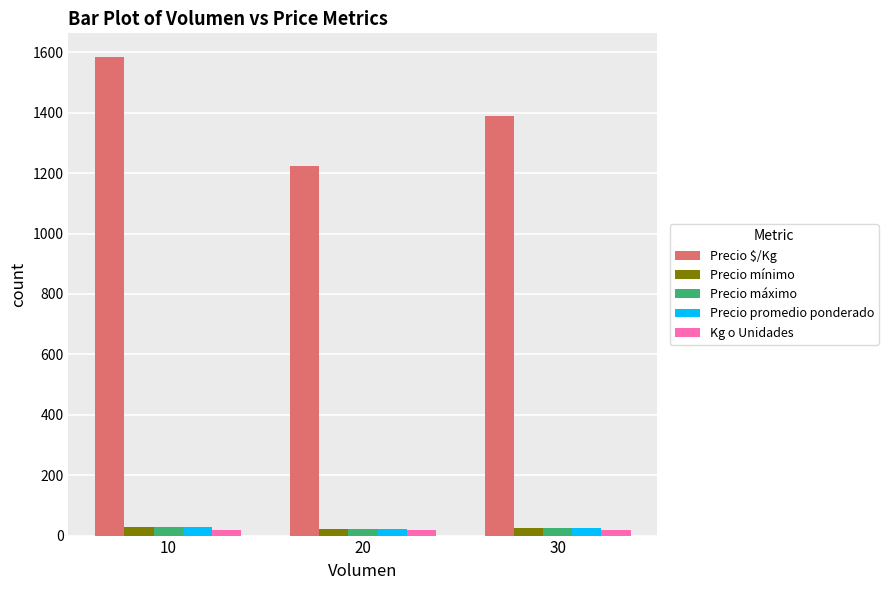

Between 20 and 30, which series saw the biggest shift?

Precio $/Kg